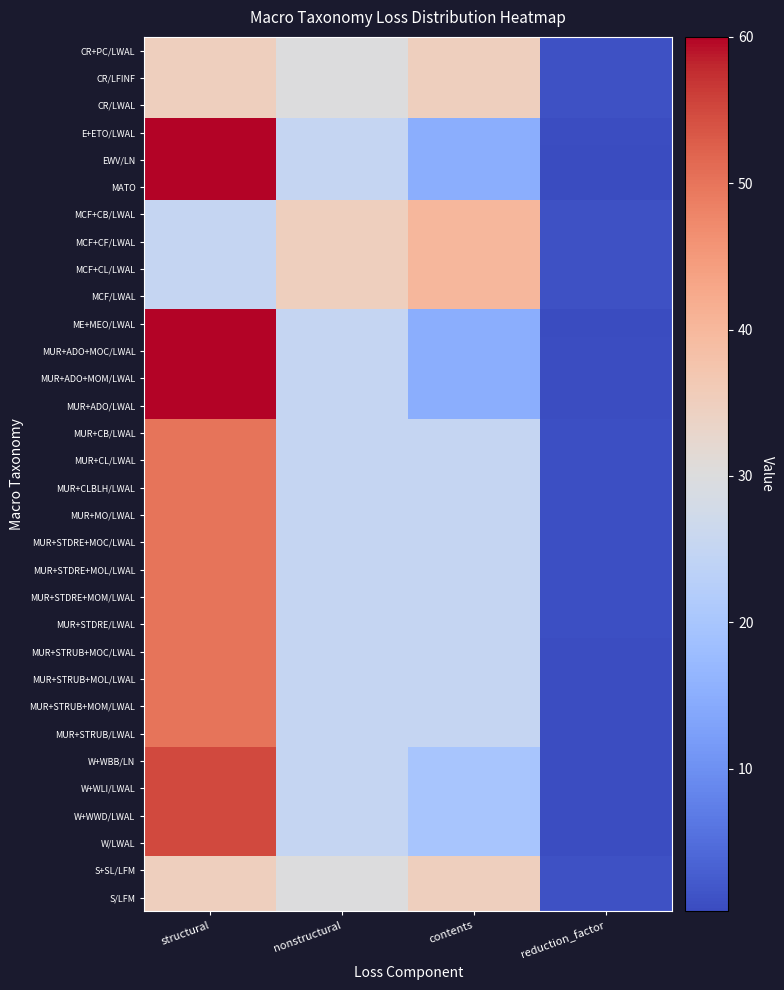

Reading left to right, transcribe all the data shown in this chart.

CR+PC/LWAL: structural=35.0	nonstructural=30.0	contents=35.0	reduction_factor=1.0
CR/LFINF: structural=35.0	nonstructural=30.0	contents=35.0	reduction_factor=1.0
CR/LWAL: structural=35.0	nonstructural=30.0	contents=35.0	reduction_factor=1.0
E+ETO/LWAL: structural=60.0	nonstructural=25.0	contents=15.0	reduction_factor=0.5
EWV/LN: structural=60.0	nonstructural=25.0	contents=15.0	reduction_factor=0.2
MATO: structural=60.0	nonstructural=25.0	contents=15.0	reduction_factor=0.2
MCF+CB/LWAL: structural=25.0	nonstructural=35.0	contents=40.0	reduction_factor=1.0
MCF+CF/LWAL: structural=25.0	nonstructural=35.0	contents=40.0	reduction_factor=1.0
MCF+CL/LWAL: structural=25.0	nonstructural=35.0	contents=40.0	reduction_factor=1.0
MCF/LWAL: structural=25.0	nonstructural=35.0	contents=40.0	reduction_factor=1.0
ME+MEO/LWAL: structural=60.0	nonstructural=25.0	contents=15.0	reduction_factor=0.2
MUR+ADO+MOC/LWAL: structural=60.0	nonstructural=25.0	contents=15.0	reduction_factor=0.7
MUR+ADO+MOM/LWAL: structural=60.0	nonstructural=25.0	contents=15.0	reduction_factor=0.7
MUR+ADO/LWAL: structural=60.0	nonstructural=25.0	contents=15.0	reduction_factor=0.7
MUR+CB/LWAL: structural=50.0	nonstructural=25.0	contents=25.0	reduction_factor=0.8
MUR+CL/LWAL: structural=50.0	nonstructural=25.0	contents=25.0	reduction_factor=0.8
MUR+CLBLH/LWAL: structural=50.0	nonstructural=25.0	contents=25.0	reduction_factor=0.8
MUR+MO/LWAL: structural=50.0	nonstructural=25.0	contents=25.0	reduction_factor=0.8
MUR+STDRE+MOC/LWAL: structural=50.0	nonstructural=25.0	contents=25.0	reduction_factor=0.8
MUR+STDRE+MOL/LWAL: structural=50.0	nonstructural=25.0	contents=25.0	reduction_factor=0.8
MUR+STDRE+MOM/LWAL: structural=50.0	nonstructural=25.0	contents=25.0	reduction_factor=0.8
MUR+STDRE/LWAL: structural=50.0	nonstructural=25.0	contents=25.0	reduction_factor=0.8
MUR+STRUB+MOC/LWAL: structural=50.0	nonstructural=25.0	contents=25.0	reduction_factor=0.6
MUR+STRUB+MOL/LWAL: structural=50.0	nonstructural=25.0	contents=25.0	reduction_factor=0.7
MUR+STRUB+MOM/LWAL: structural=50.0	nonstructural=25.0	contents=25.0	reduction_factor=0.7
MUR+STRUB/LWAL: structural=50.0	nonstructural=25.0	contents=25.0	reduction_factor=0.7
W+WBB/LN: structural=55.0	nonstructural=25.0	contents=20.0	reduction_factor=0.5
W+WLI/LWAL: structural=55.0	nonstructural=25.0	contents=20.0	reduction_factor=0.6
W+WWD/LWAL: structural=55.0	nonstructural=25.0	contents=20.0	reduction_factor=0.5
W/LWAL: structural=55.0	nonstructural=25.0	contents=20.0	reduction_factor=0.7
S+SL/LFM: structural=35.0	nonstructural=30.0	contents=35.0	reduction_factor=1.0
S/LFM: structural=35.0	nonstructural=30.0	contents=35.0	reduction_factor=1.0